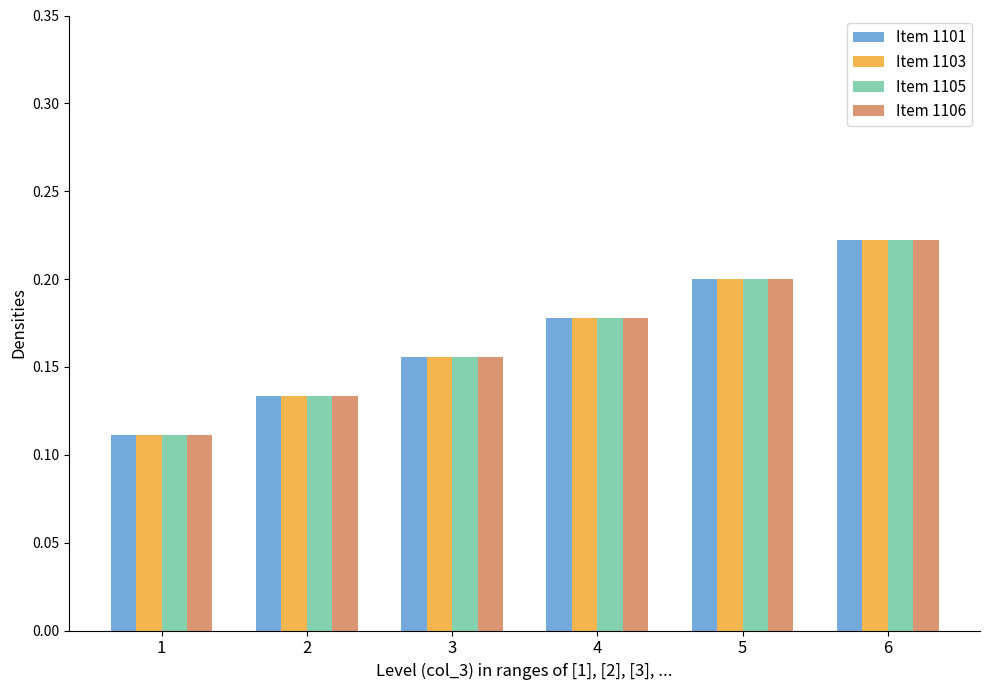

How many Item 1103 values are between 0 and 1?

6